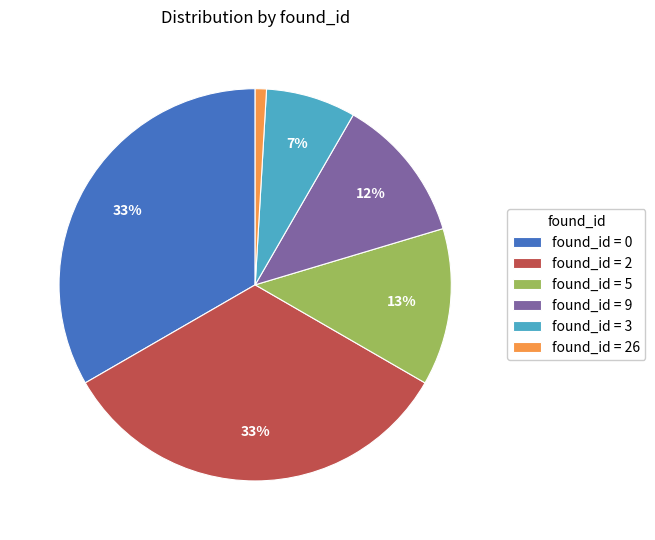

Count the number of slices in the pie.

6